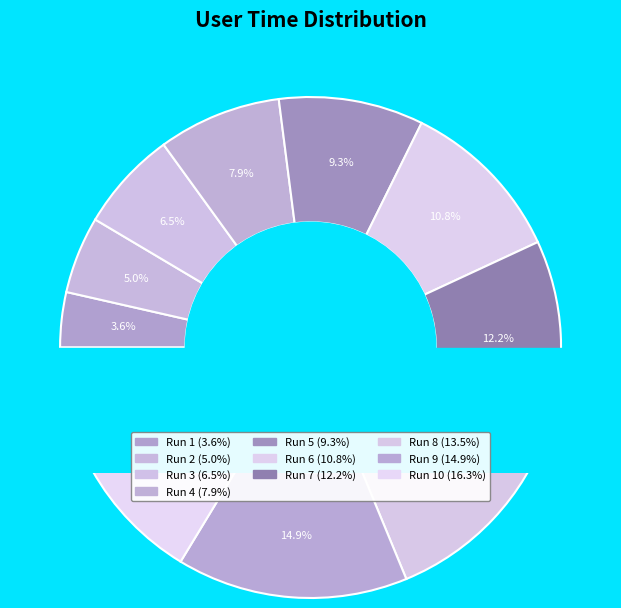

Does 6 account for over 50% of the chart?

No